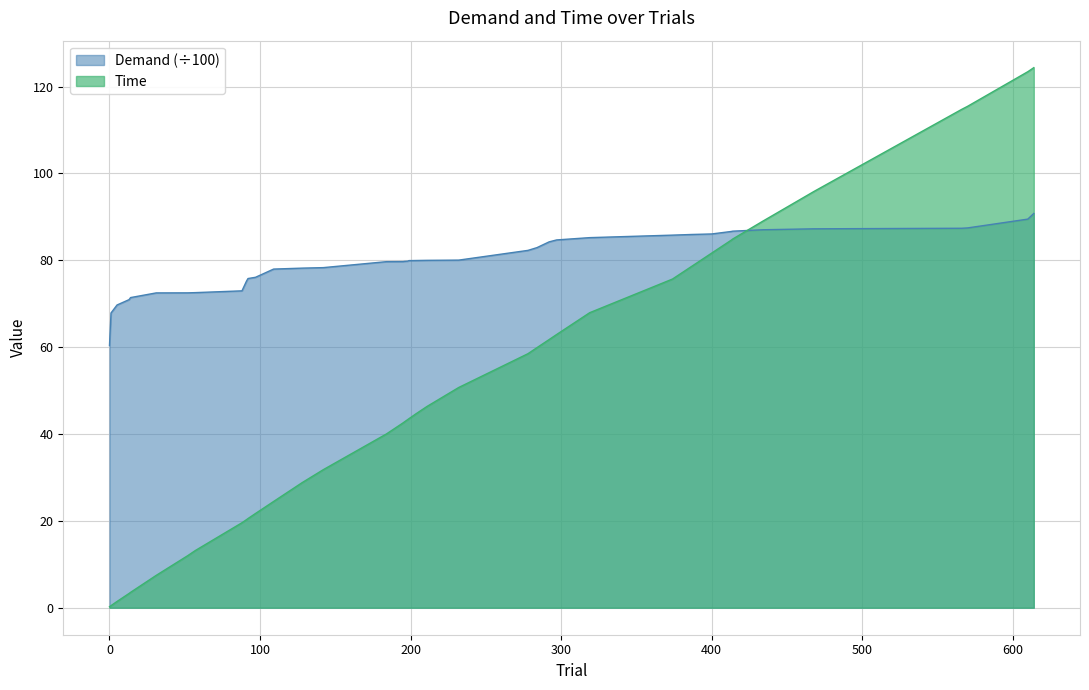

Which series has the largest range (max minus min)?

Time